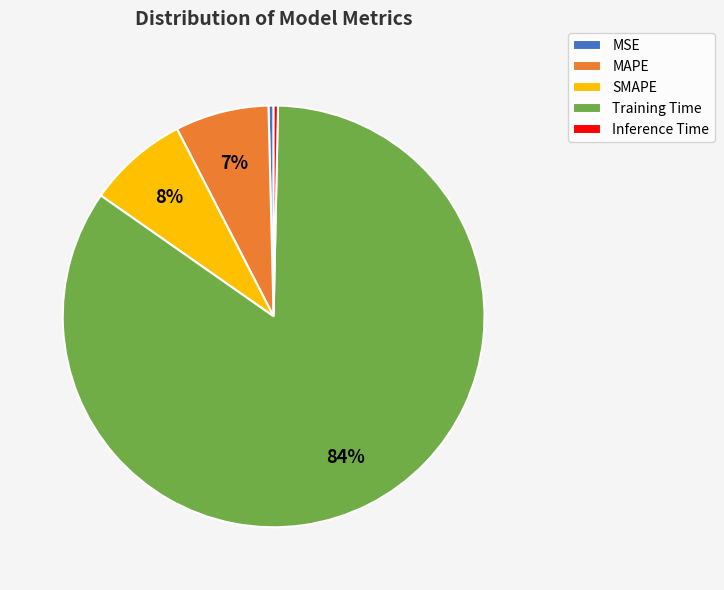

Which category has the biggest portion of the pie?

Training Time